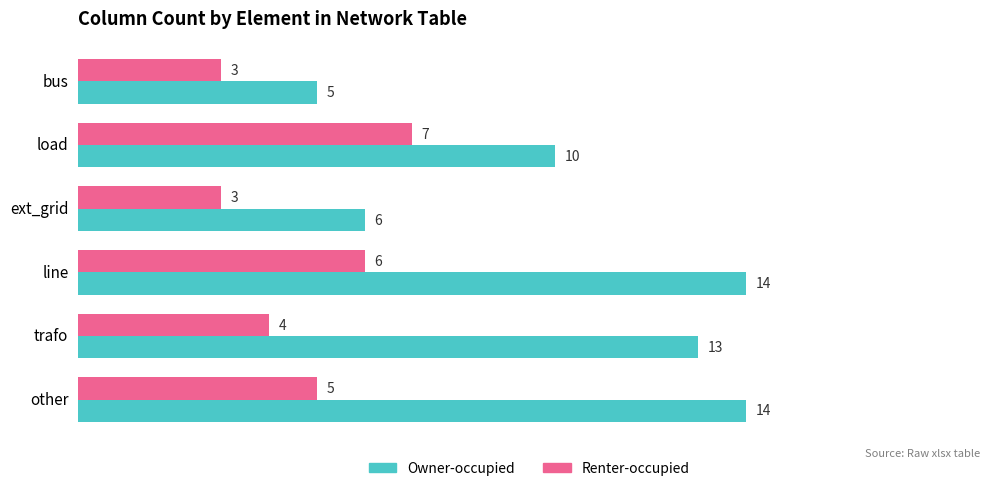

Is it true that Renter-occupied equals 2 at line?

False